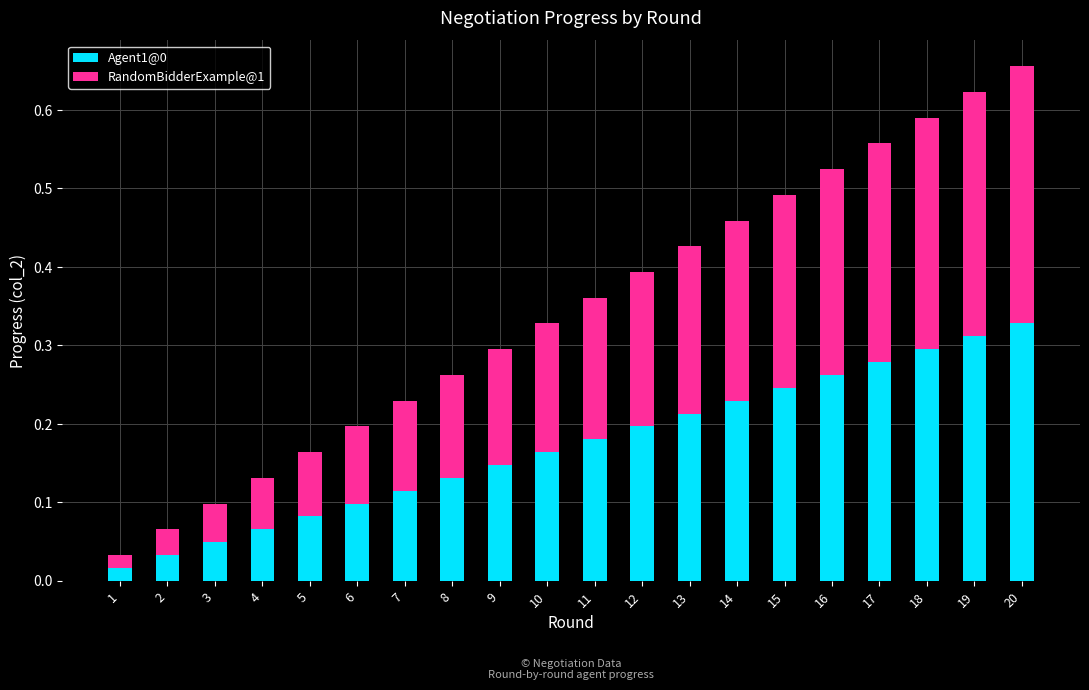

At which category is the sum across all series the highest?

20